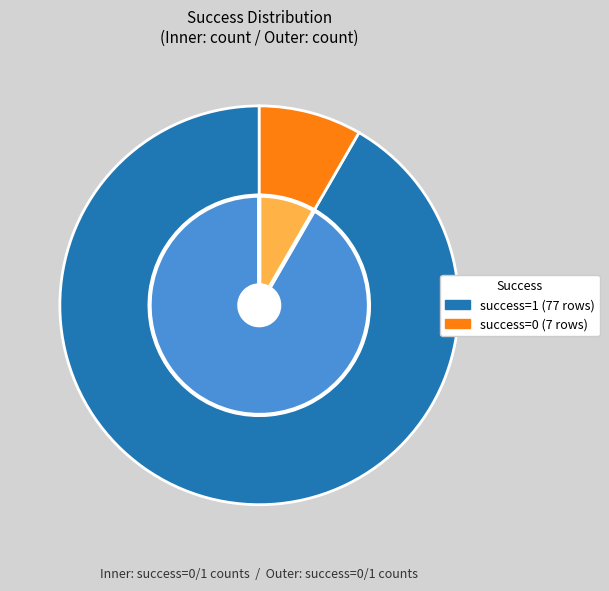

Combined, do success=0 and success=1 account for over 50%?

Yes